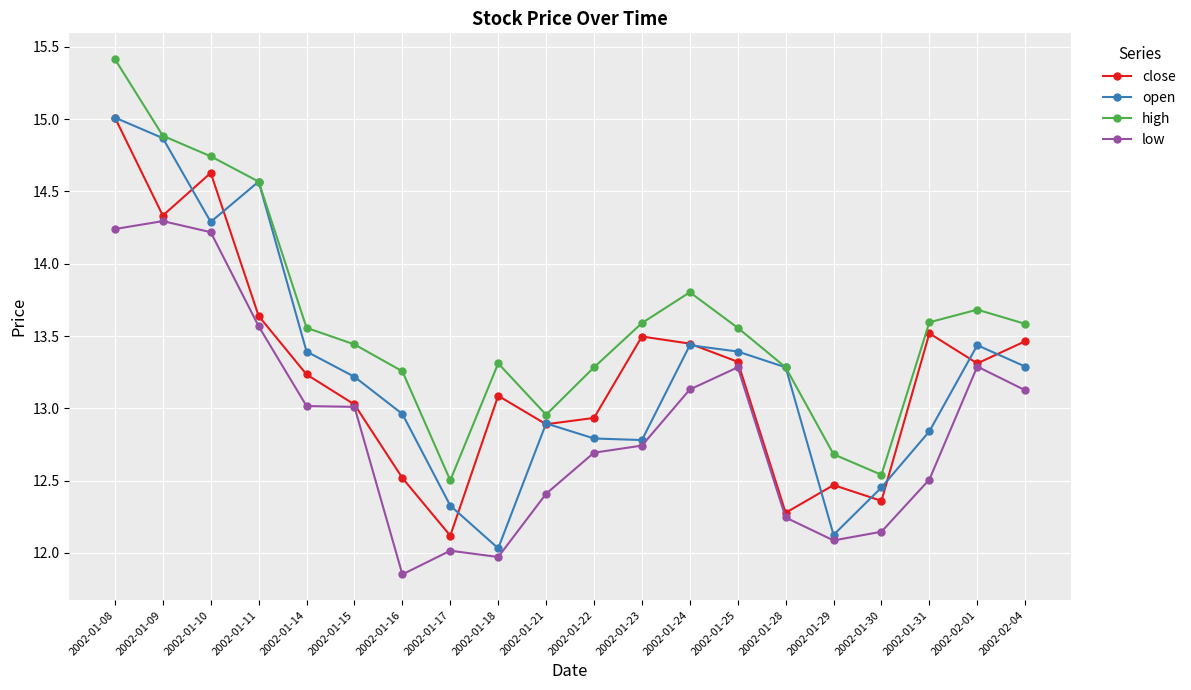

What is the difference between the highest and lowest values at 2002-01-24?

0.7